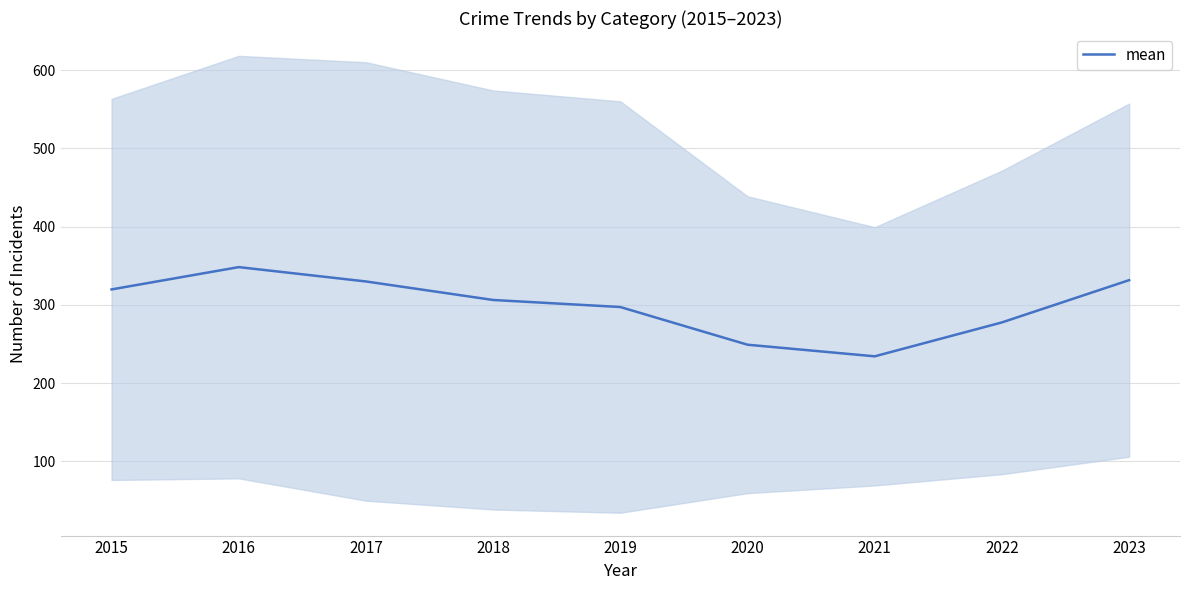

The chart shows a value of 234.2 at 2021. True or false?

True